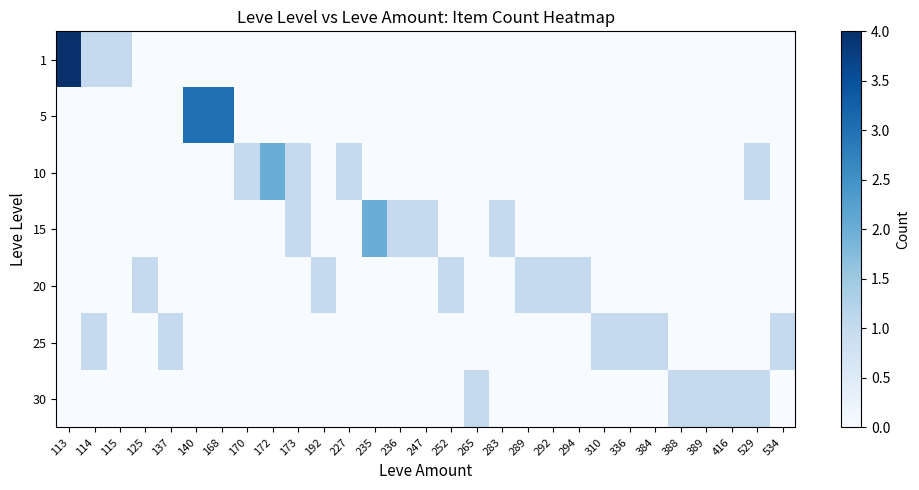

At which category does the chart reach its minimum across all series?

125